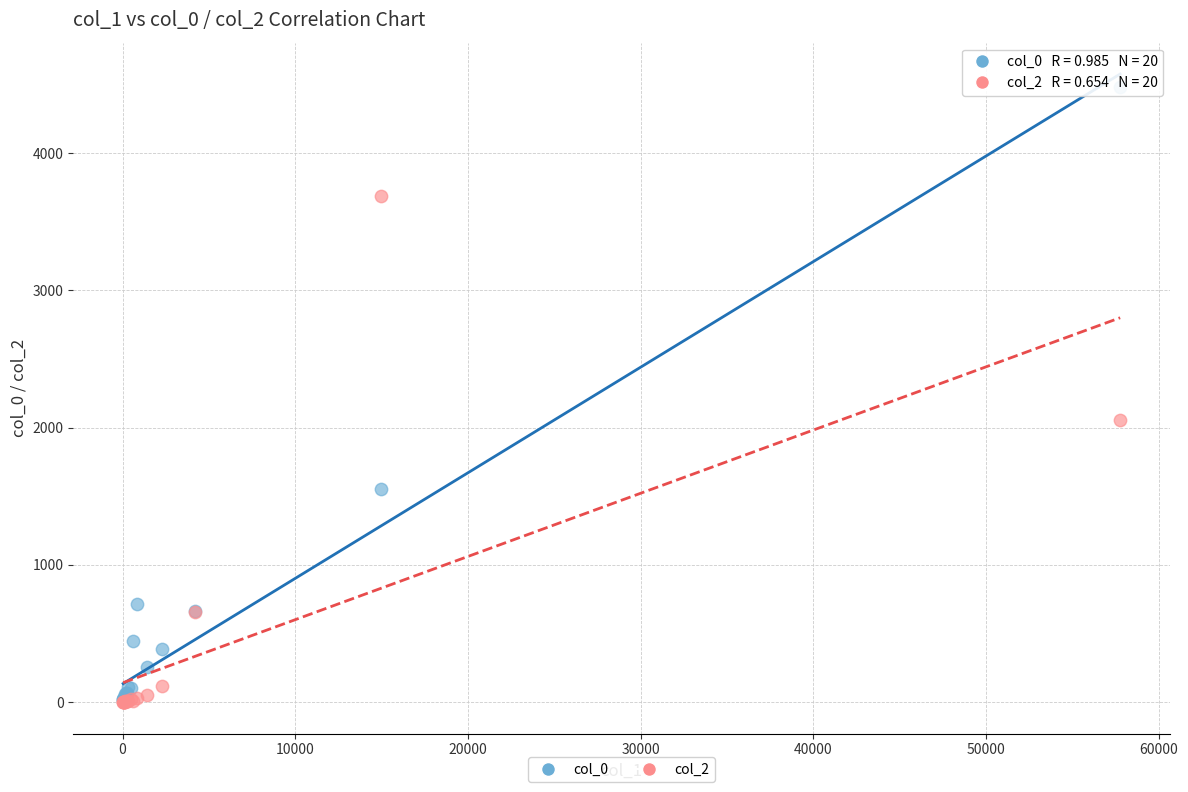

Across all series, what Y value is closest to 2239?

2054